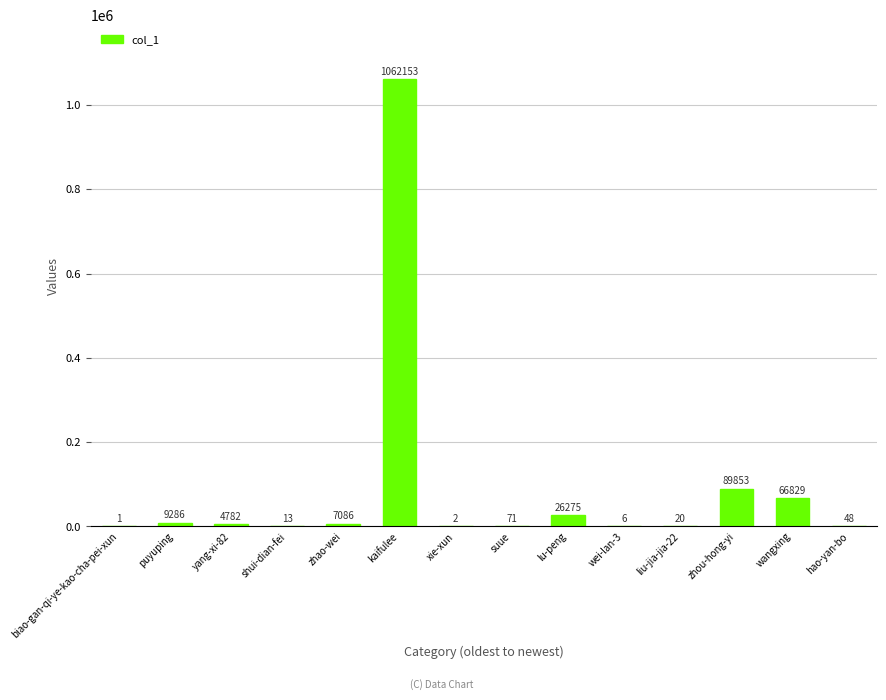

The chart shows a value of 26275 at lu-peng. True or false?

True